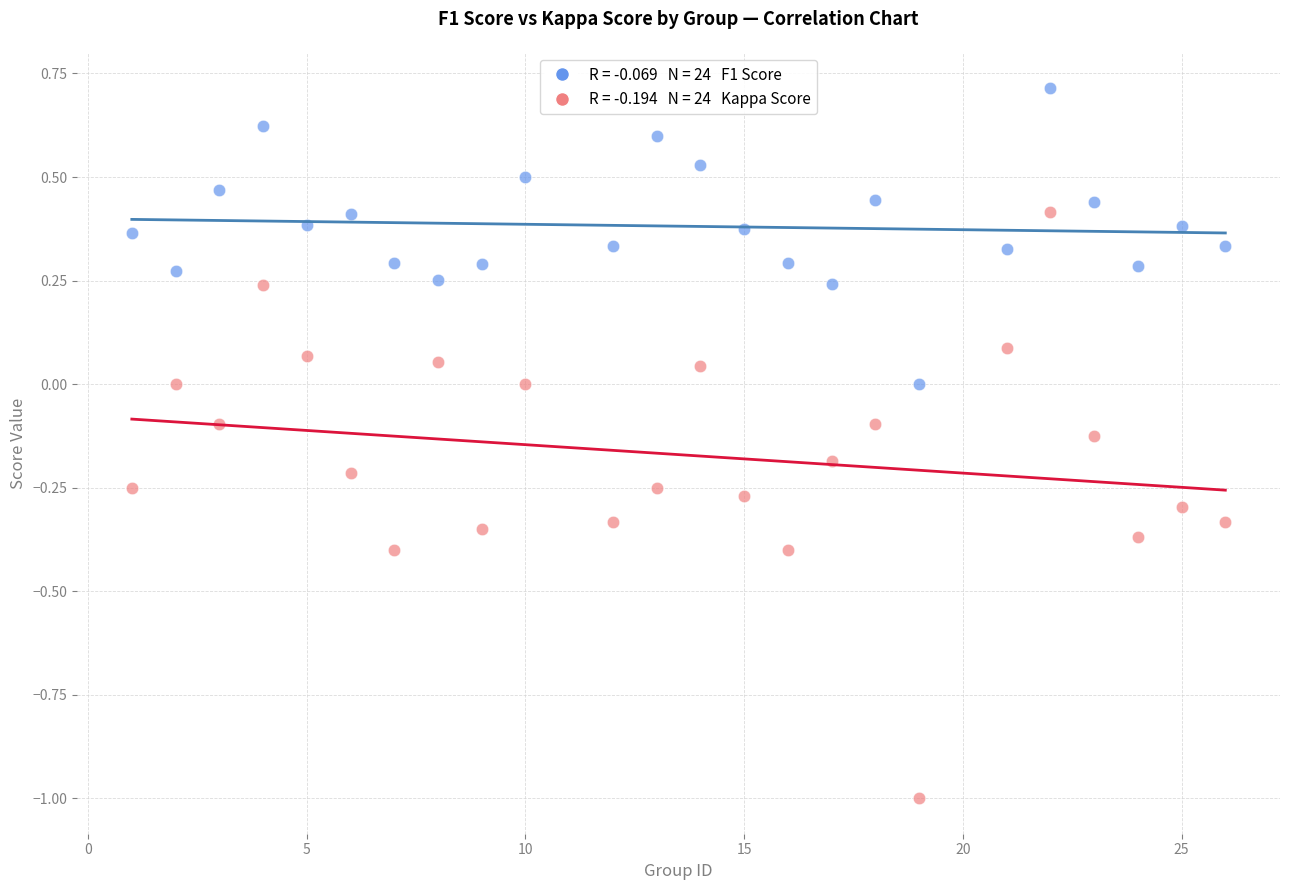

Across all data points, what is the range of X values (max minus min)?

25.0